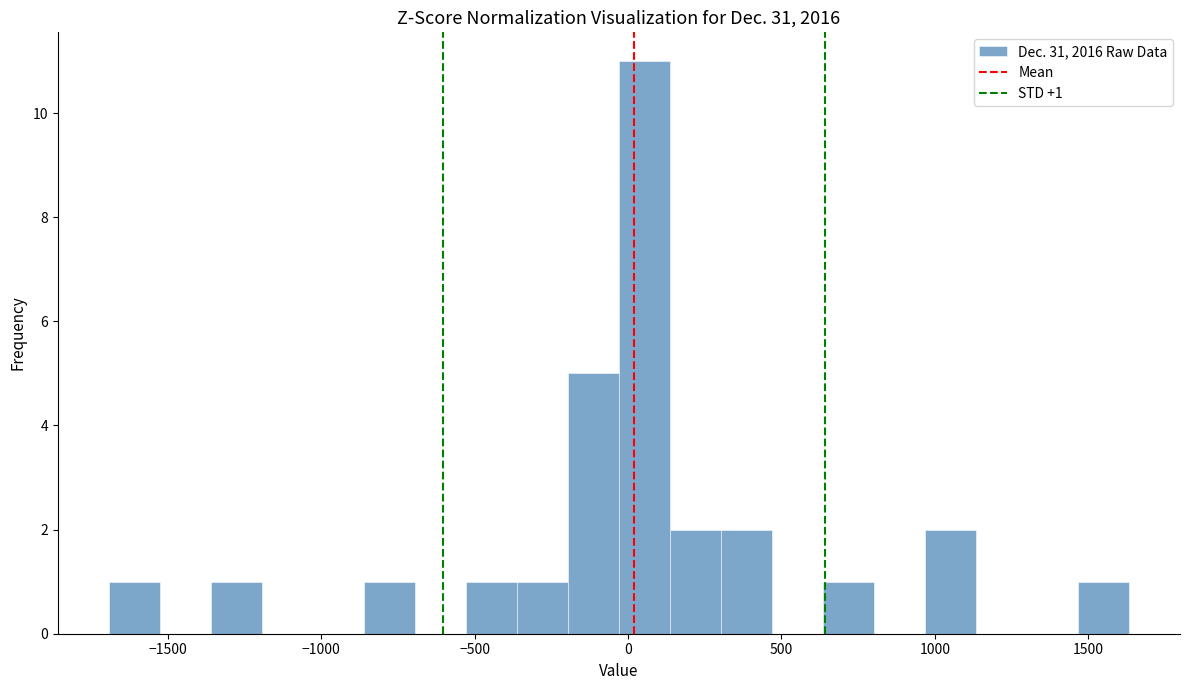

Read against the x-axis, roughly where is the centre of the tallest bar?

50